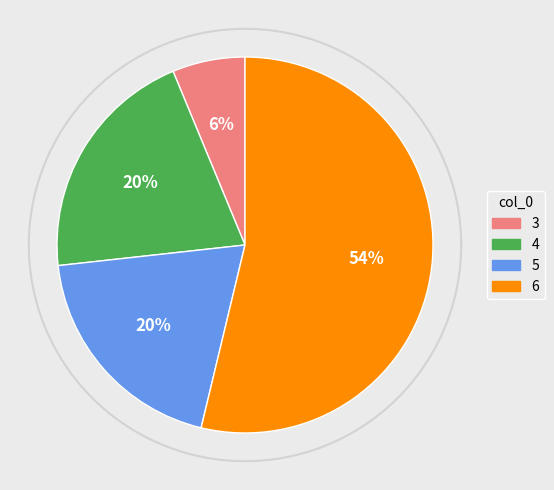

Rank the categories by value from lowest to highest.

3, 5, 4, 6